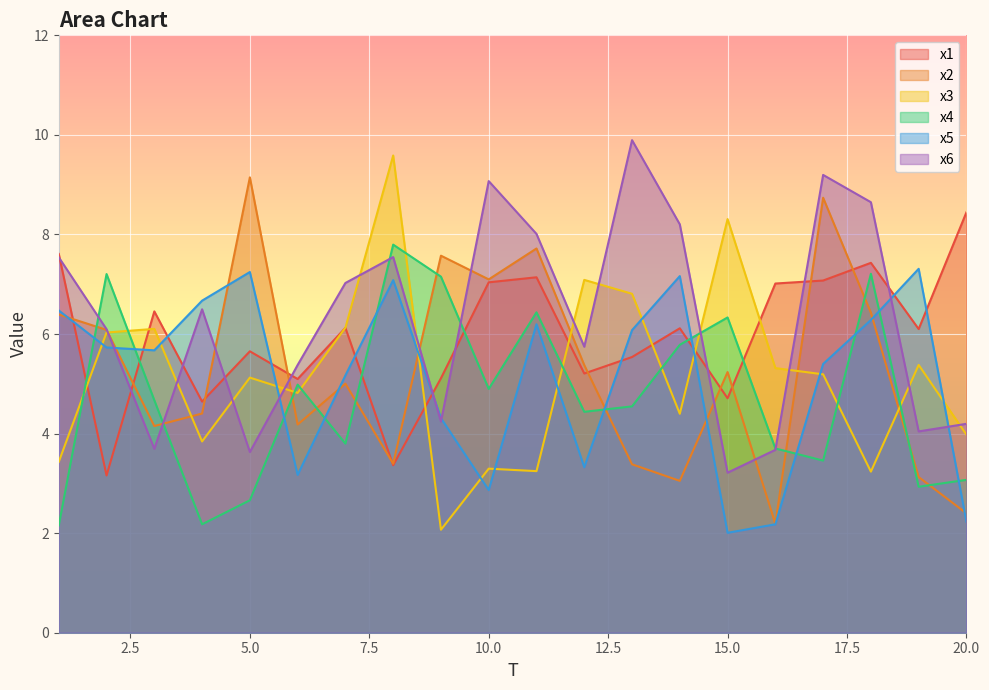

Which series has the largest range (max minus min)?

x3